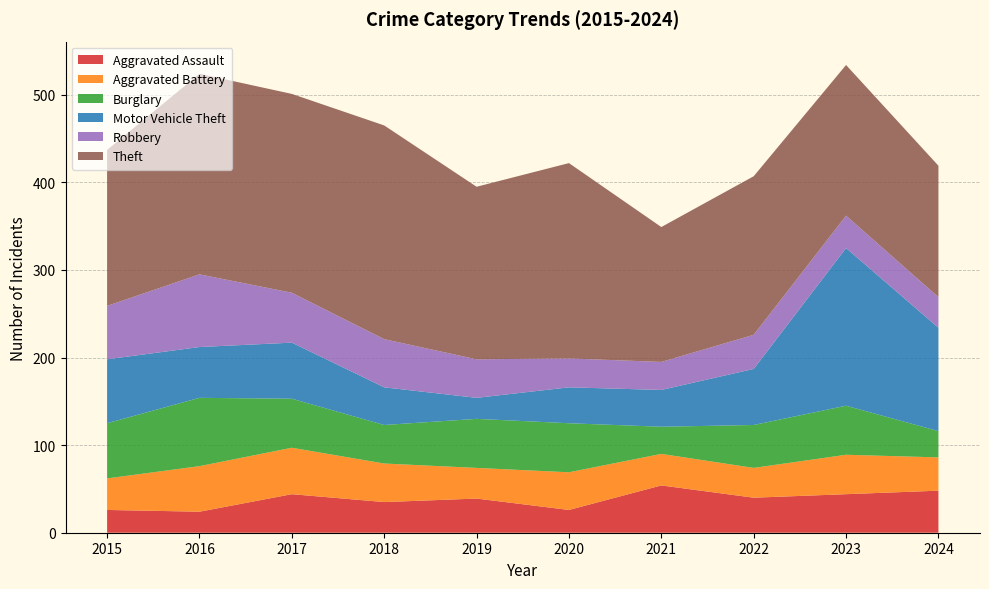

Reading right to left, transcribe all the data shown in this chart.

Aggravated Assault: 48	44	40	54	26	39	35	44	24	26
Aggravated Battery: 38	45	34	36	43	35	44	53	52	36
Burglary: 30	56	49	31	56	56	44	56	78	63
Motor Vehicle Theft: 118	180	64	42	41	24	43	64	58	73
Robbery: 35	37	39	32	33	44	55	57	83	61
Theft: 150	172	181	154	223	197	244	227	229	178